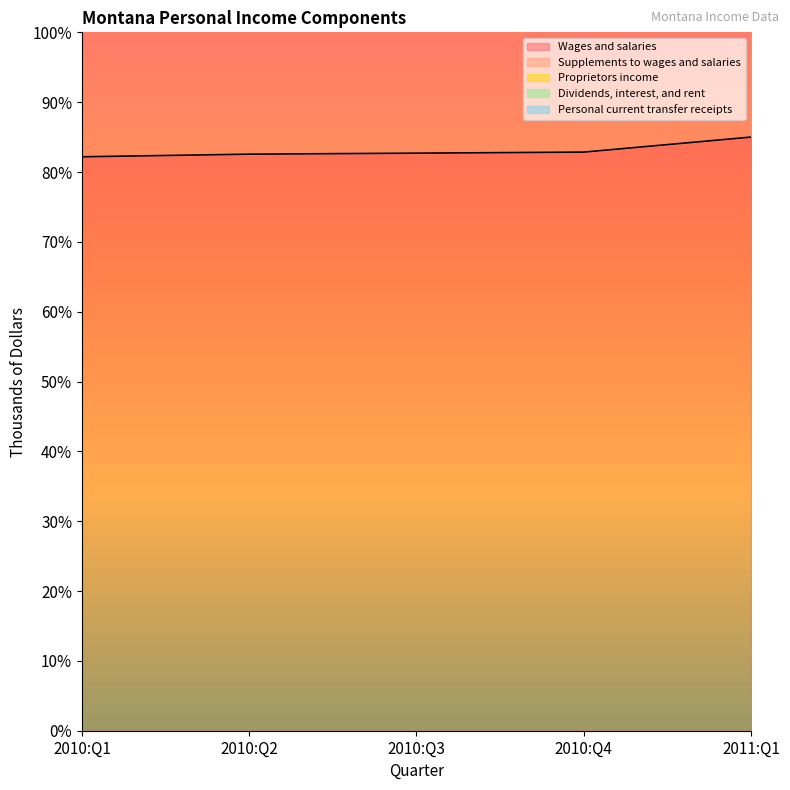

The Wages and salaries series shows 135.1 at 2010:Q2. True or false?

False